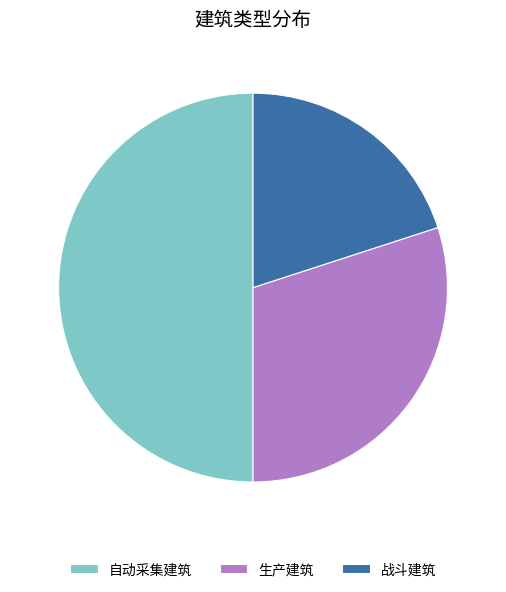

Does 生产建筑 account for over 50% of the chart?

No